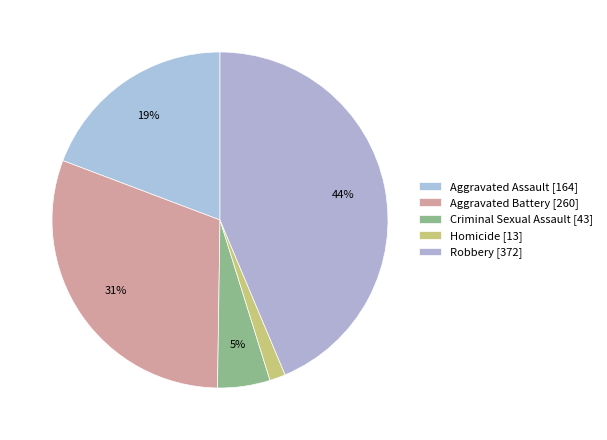

Rank the categories by value from highest to lowest.

Robbery, Aggravated Battery, Aggravated Assault, Criminal Sexual Assault, Homicide